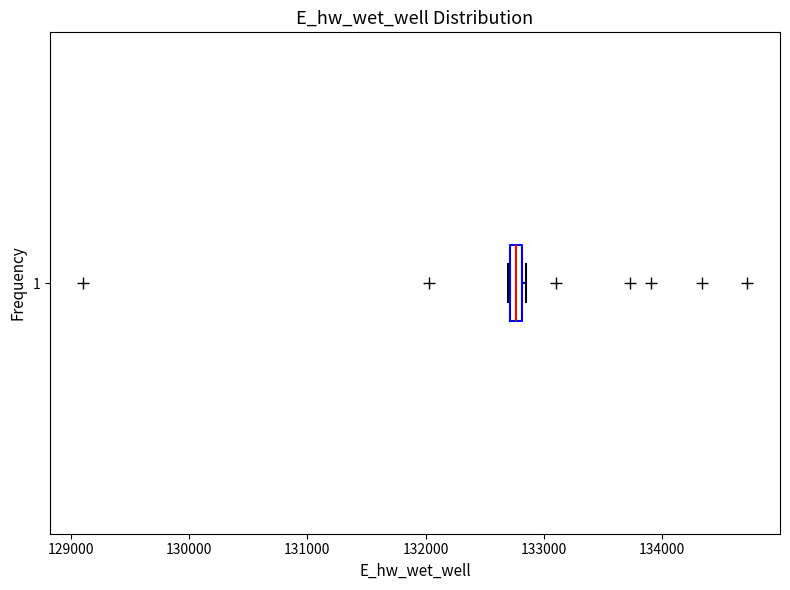

Where is the right edge of the box at y = 1 on the x-axis? The values are not printed on the chart, so give them approximately, as read against the axis.

132800